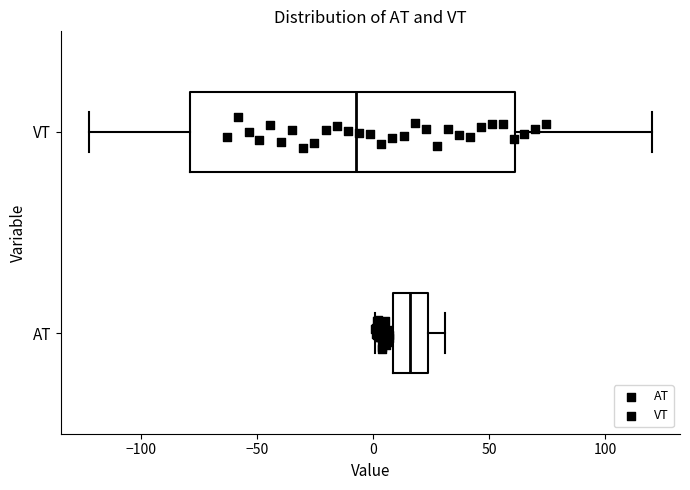

Which box has the furthest to the right median line?

AT